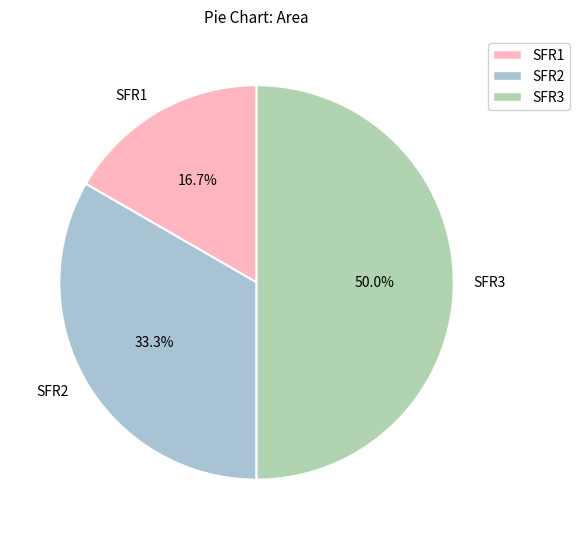

To the nearest percent, what is the difference between the SFR3 and SFR2 slice percentages?

17%